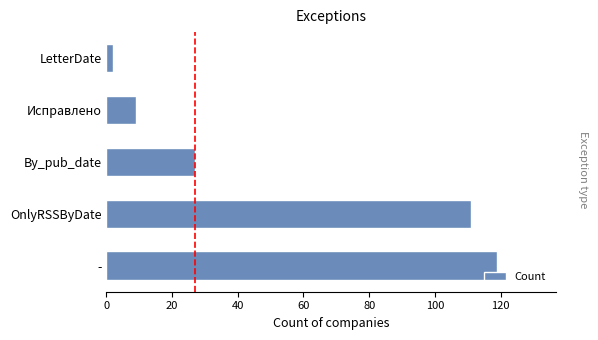

Approximately how many times larger is the value at By_pub_date compared to Исправлено?

3.0